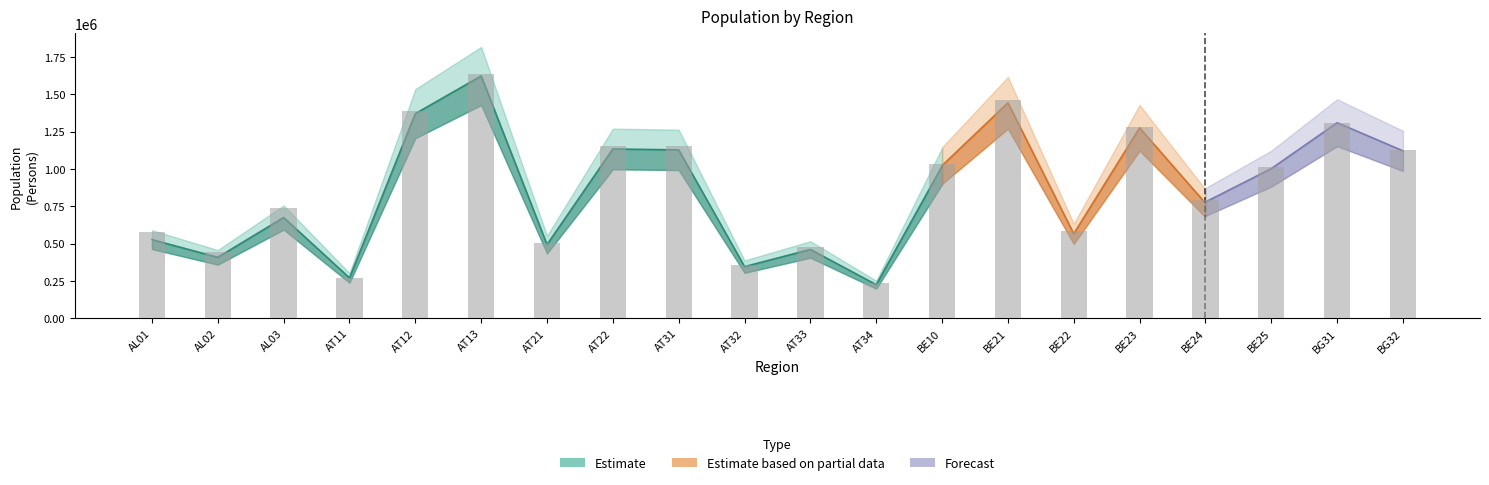

At how many categories does at least one series exceed 715922?

12